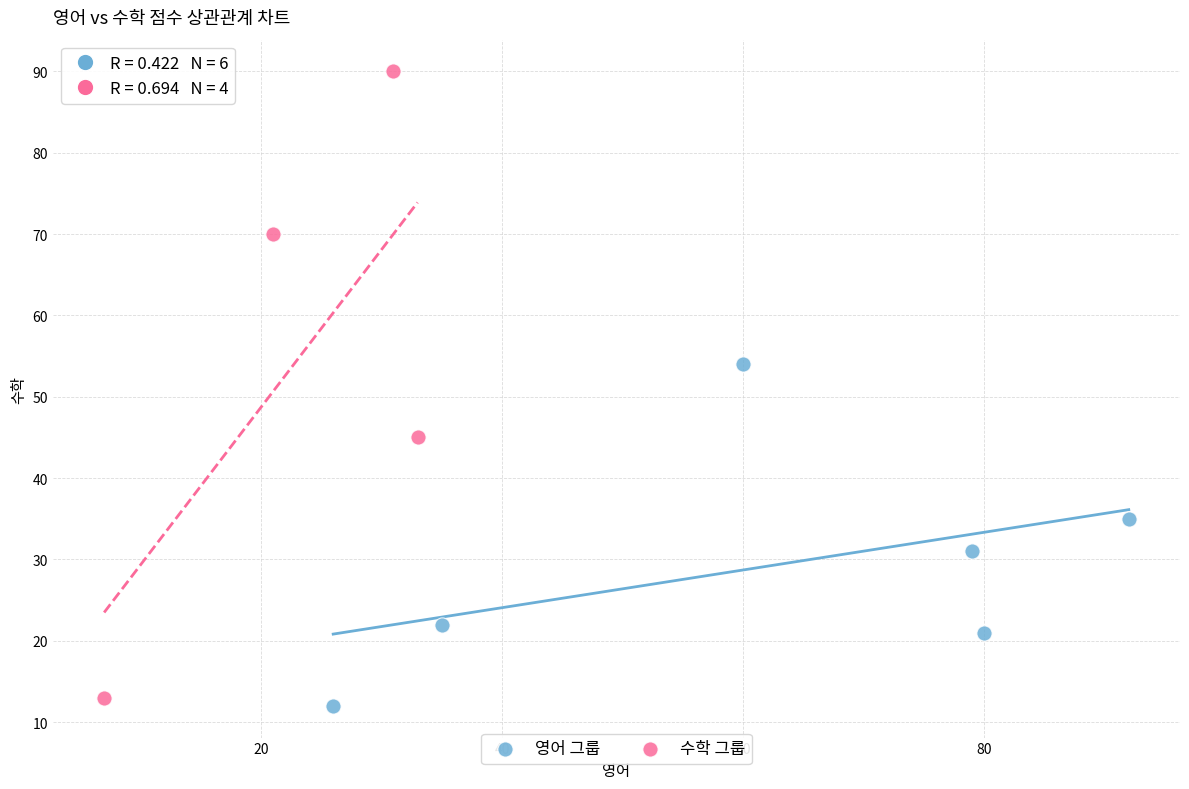

Which series reaches the maximum Y coordinate?

수학 그룹